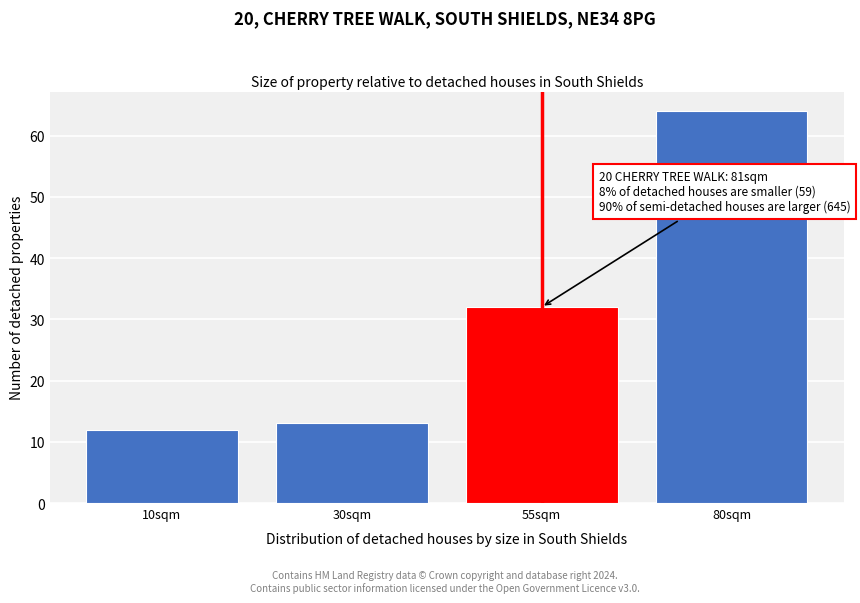

Reading left to right, what are all the values shown in this chart?

12	13	32	64